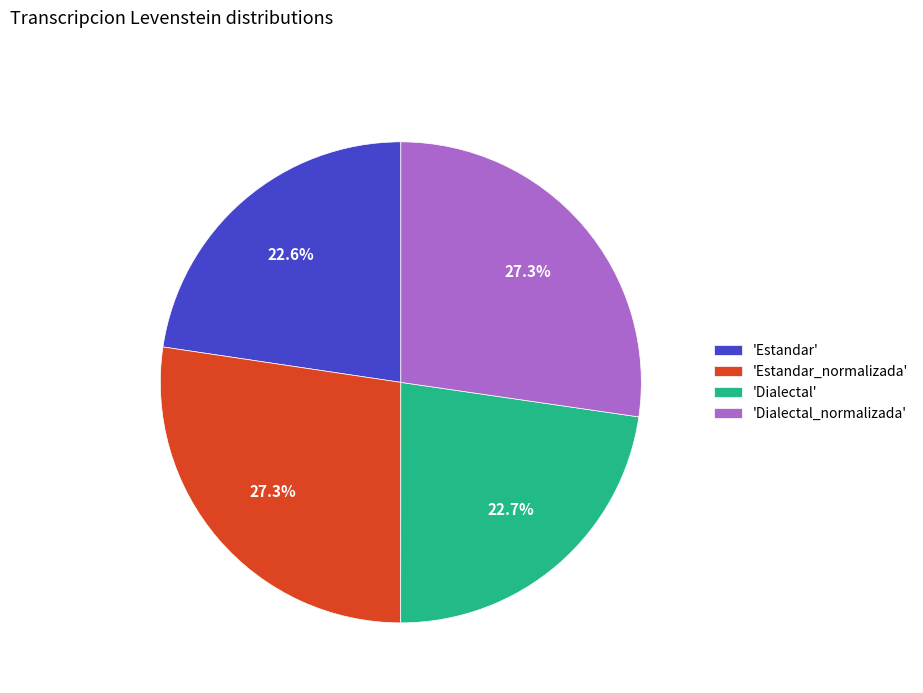

Is there a majority slice in this chart?

No